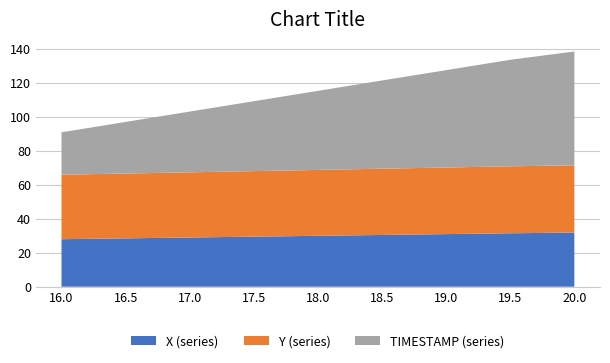

What is the total value across all series at 16.5?

97.1